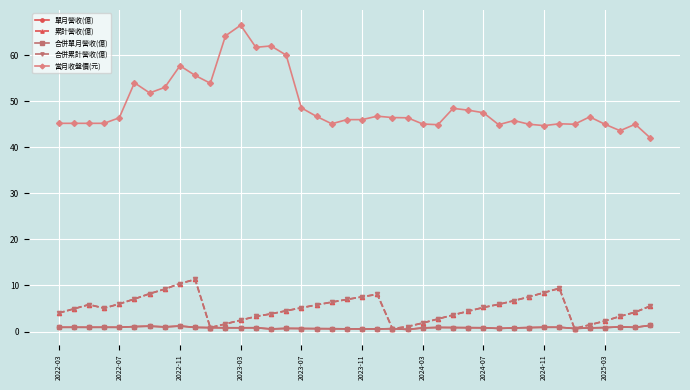

Reading left to right, transcribe all the data shown in this chart.

單月營收(億): 0.9	0.9	0.9	0.9	0.9	1.1	1.2	1.0	1.2	0.9	0.8	0.8	0.8	0.8	0.6	0.7	0.7	0.6	0.6	0.6	0.6	0.5	0.6	0.5	0.8	0.9	0.9	0.8	0.8	0.7	0.8	0.9	0.9	0.9	0.7	0.8	0.9	1.0	0.9	1.3
累計營收(億): 4.0	4.9	5.8	5.1	6.0	7.1	8.2	9.2	10.4	11.3	0.8	1.6	2.5	3.3	3.8	4.5	5.2	5.8	6.4	7.0	7.5	8.1	0.6	1.1	1.9	2.7	3.6	4.4	5.2	5.9	6.7	7.5	8.4	9.4	0.7	1.4	2.3	3.3	4.2	5.5
合併單月營收(億): 0.9	0.9	0.9	0.9	0.9	1.1	1.2	1.0	1.2	0.9	0.8	0.8	0.8	0.8	0.6	0.7	0.7	0.6	0.6	0.6	0.6	0.5	0.6	0.5	0.8	0.9	0.9	0.8	0.8	0.7	0.8	0.9	0.9	0.9	0.7	0.8	0.9	1.0	0.9	1.3
合併累計營收(億): 4.0	4.9	5.8	5.1	6.0	7.1	8.2	9.2	10.4	11.3	0.8	1.6	2.5	3.3	3.8	4.5	5.2	5.8	6.4	7.0	7.5	8.1	0.6	1.1	1.9	2.7	3.6	4.4	5.2	5.9	6.7	7.5	8.4	9.4	0.7	1.4	2.3	3.3	4.2	5.5
當月收盤價(元): 45.2	45.2	45.2	45.2	46.4	54.0	51.8	53.0	57.7	55.6	53.9	64.2	66.5	61.7	62.0	60.0	48.5	46.7	45.1	46.0	46.0	46.8	46.5	46.4	45.0	44.9	48.5	48.0	47.5	44.9	45.8	45.0	44.7	45.1	45.0	46.6	45.0	43.6	45.0	42.0